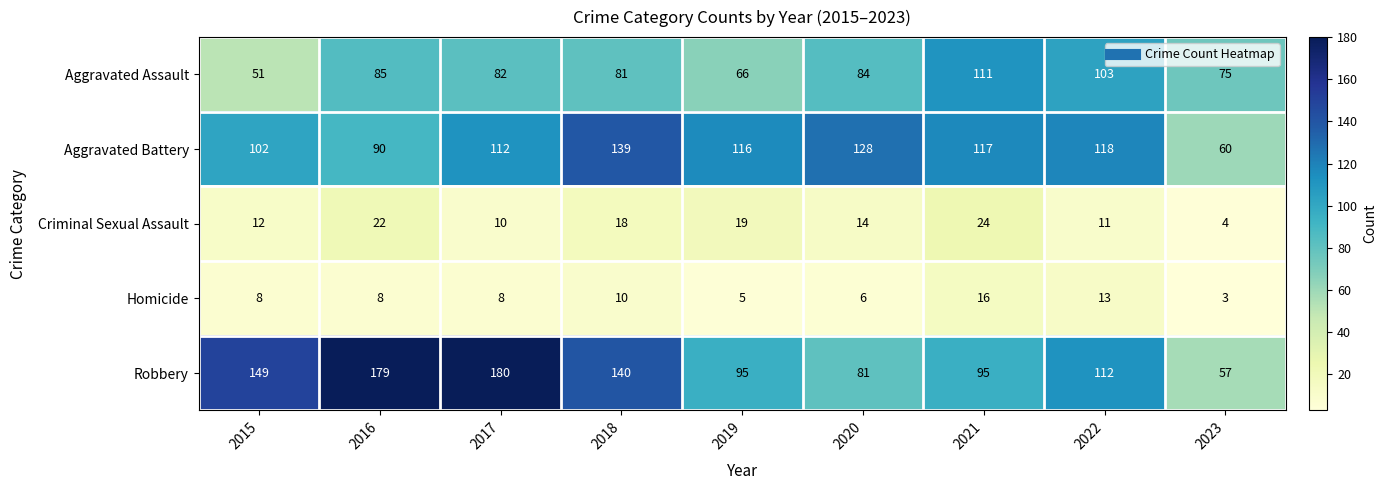

At 2016, list the series in order from largest to smallest.

Robbery, Aggravated Battery, Aggravated Assault, Criminal Sexual Assault, Homicide